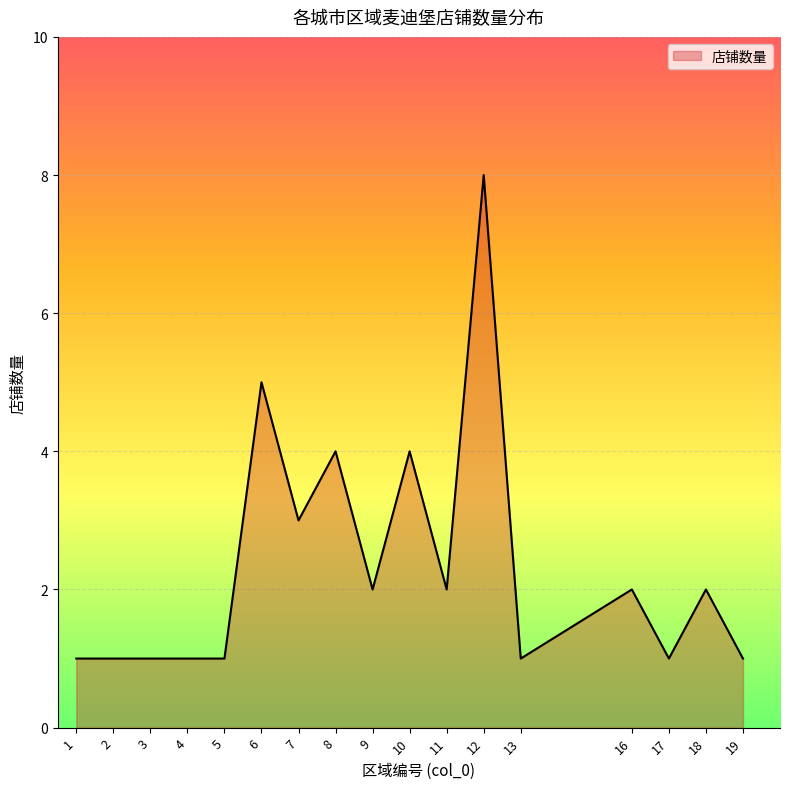

How many series are shown in this chart?

1